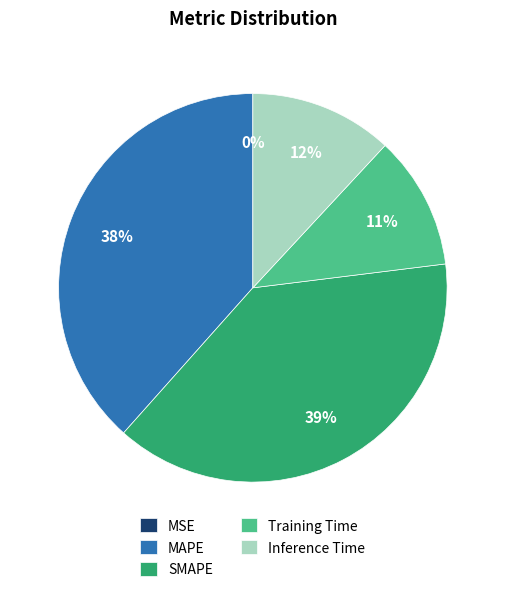

Is there a majority slice in this chart?

No